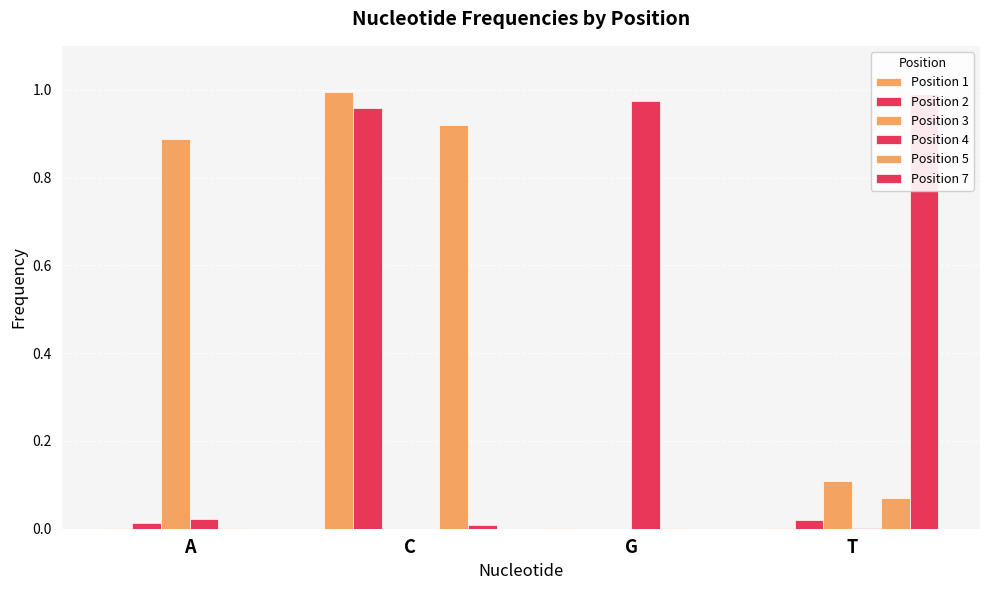

What is the label of the 3rd bar from the left?

G